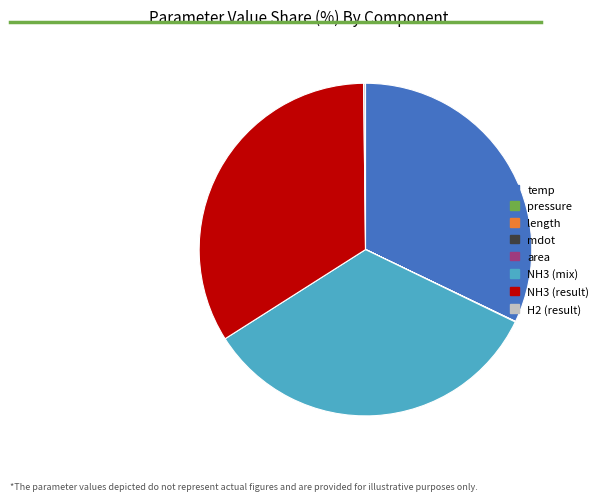

Does temp account for over 50% of the chart?

No